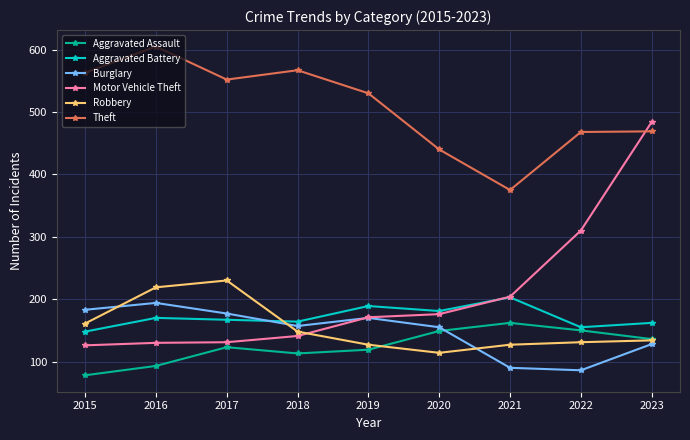

True or false: Aggravated Battery and Theft cross at least once.

False